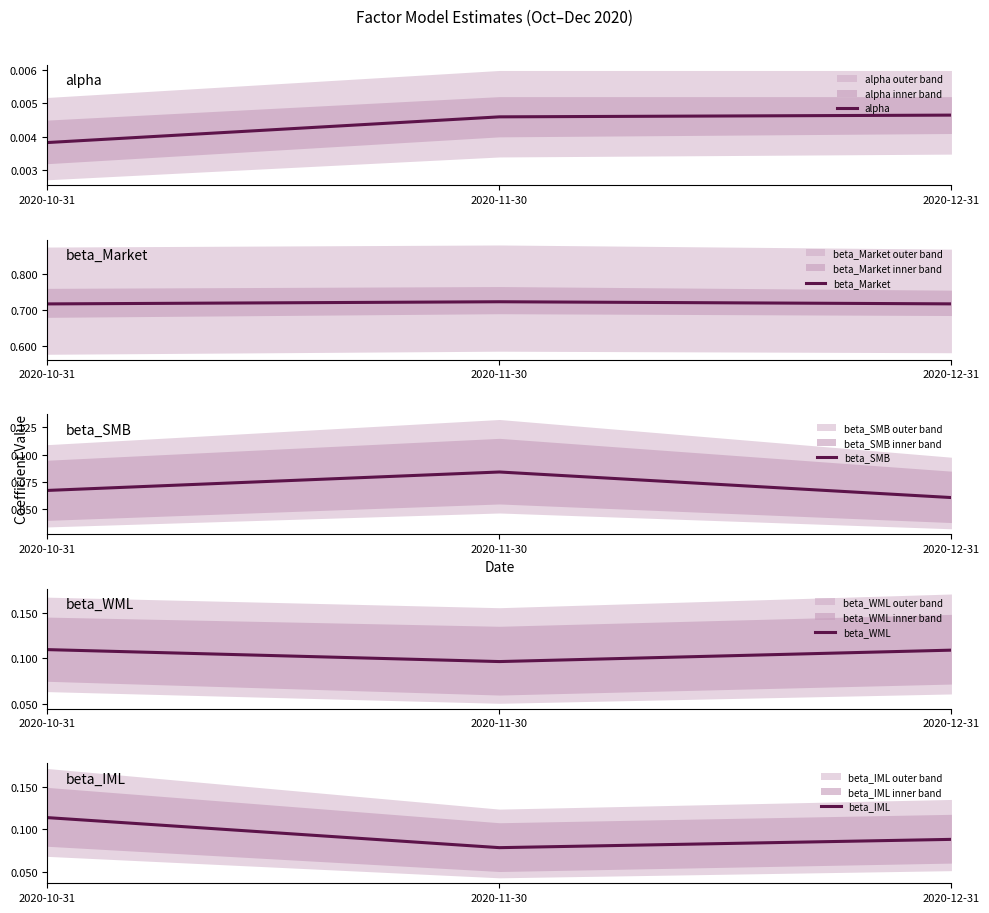

What is the minimum value for beta_Market?

0.7